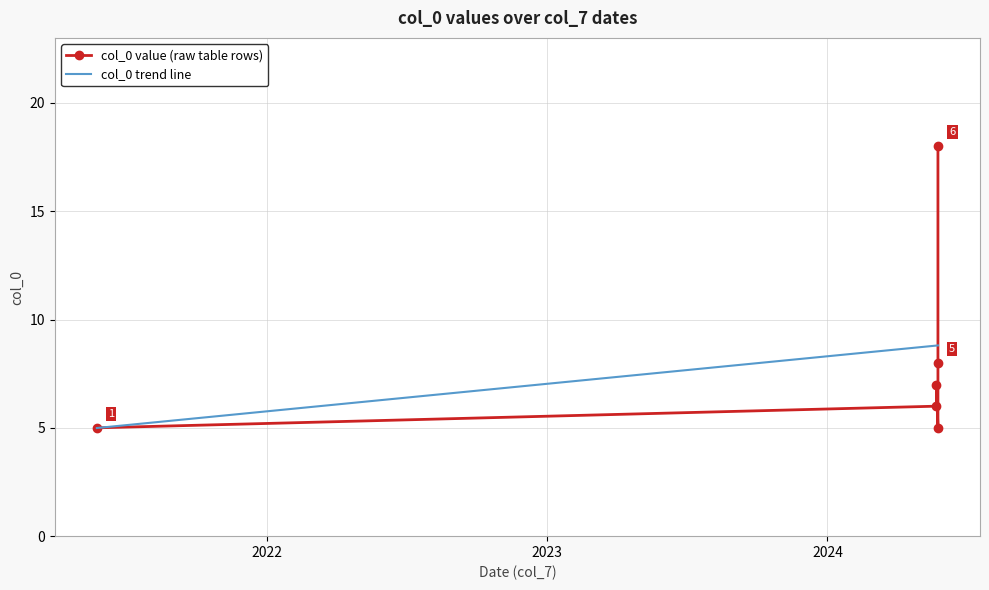

What is the sum of the values at 2024-05-24 and 2024-05-22?

12